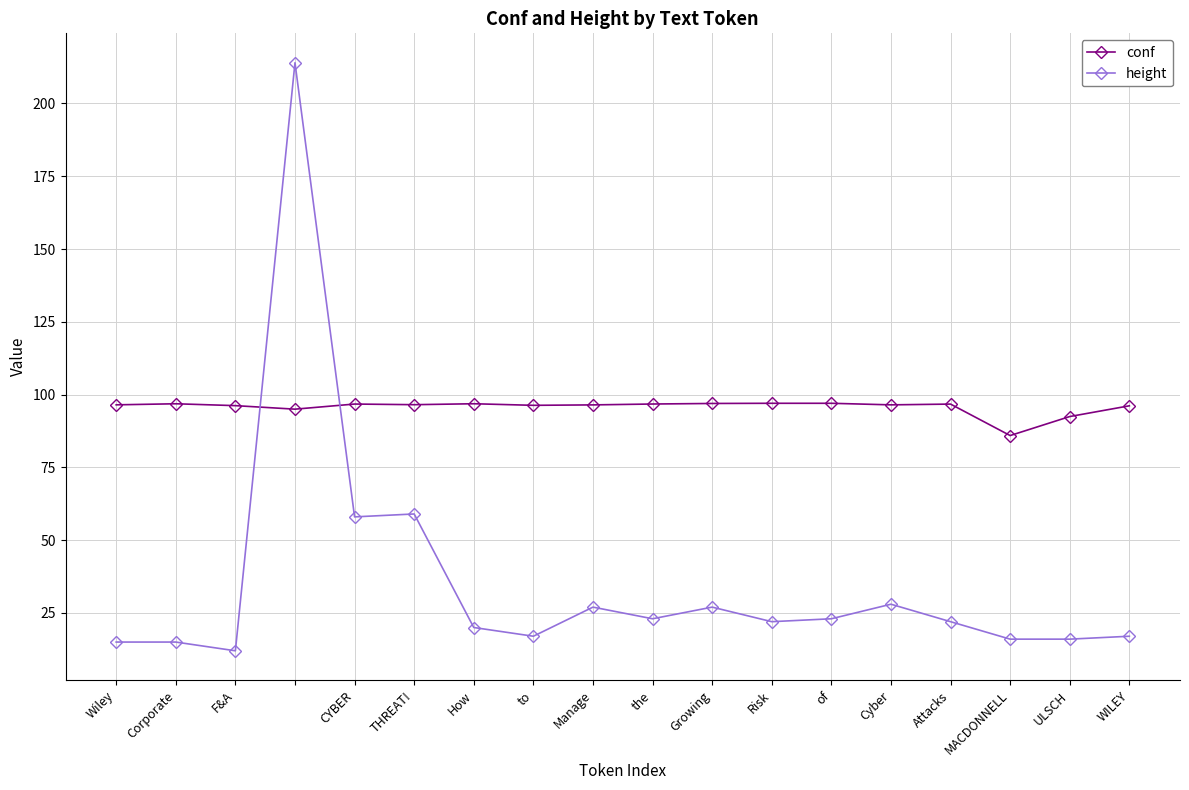

Which series ends up on top after the final intersection of conf and height?

conf